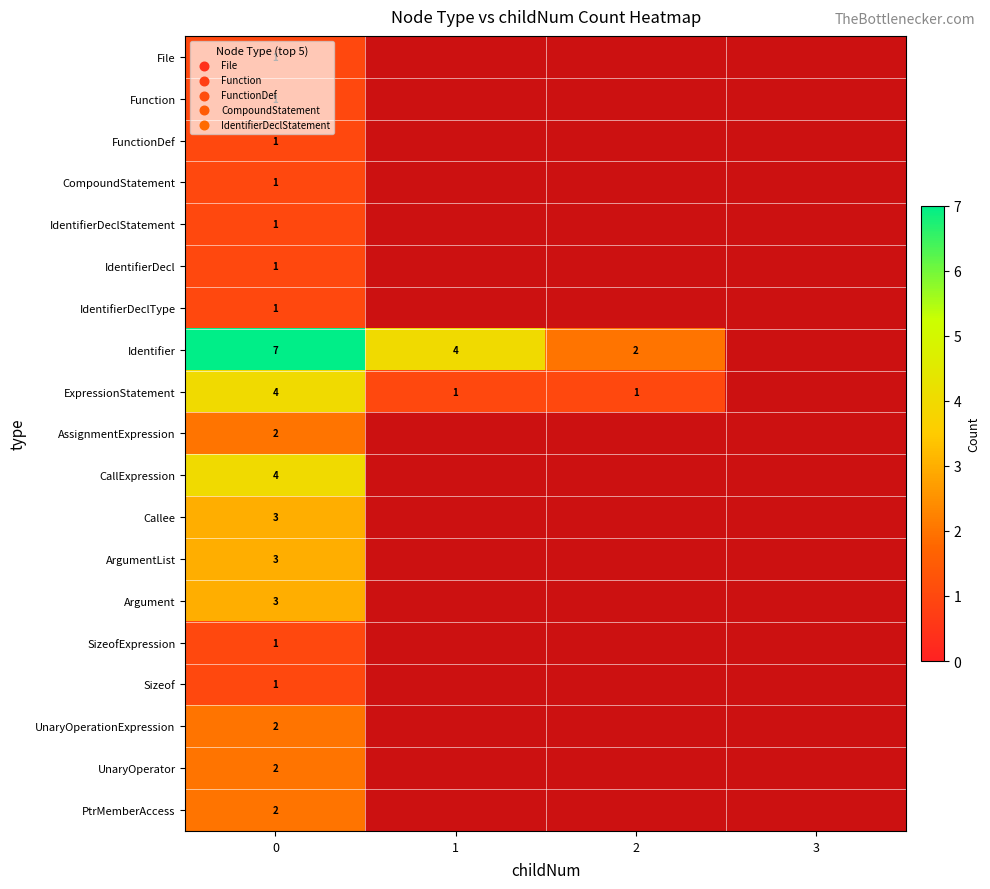

What is the spread (max minus min) of values at 0?

6